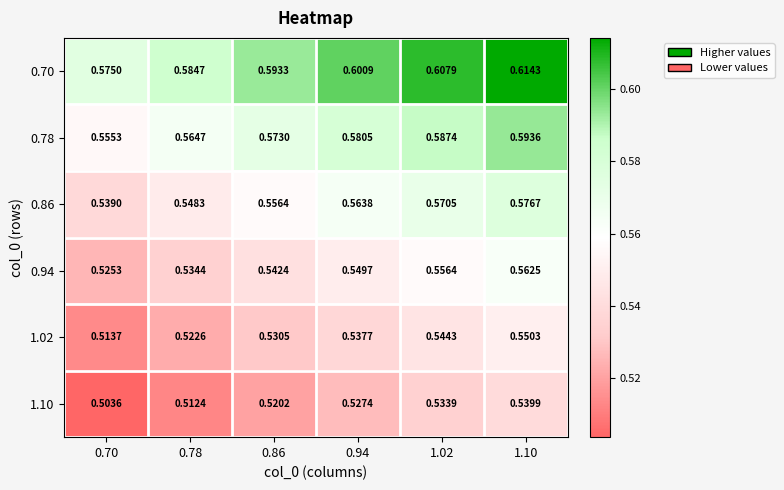

Is the value of 0.94 at 0.86 greater than the value of 0.78 at 0.86?

No